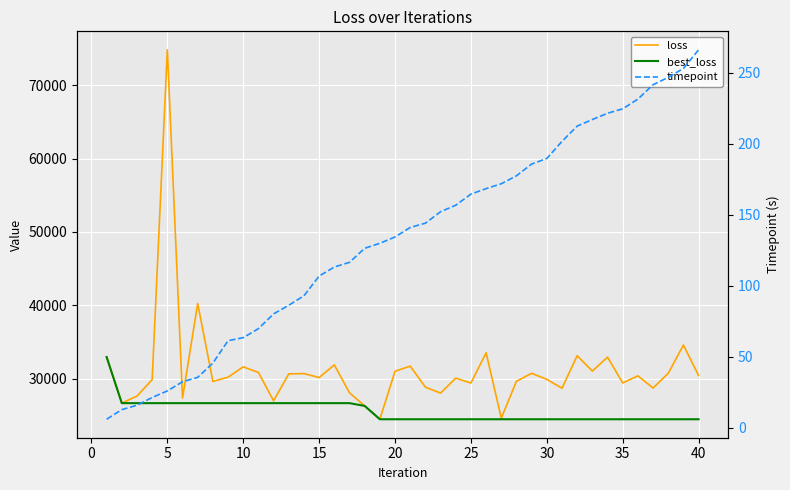

What is the maximum value for timepoint?

266.1